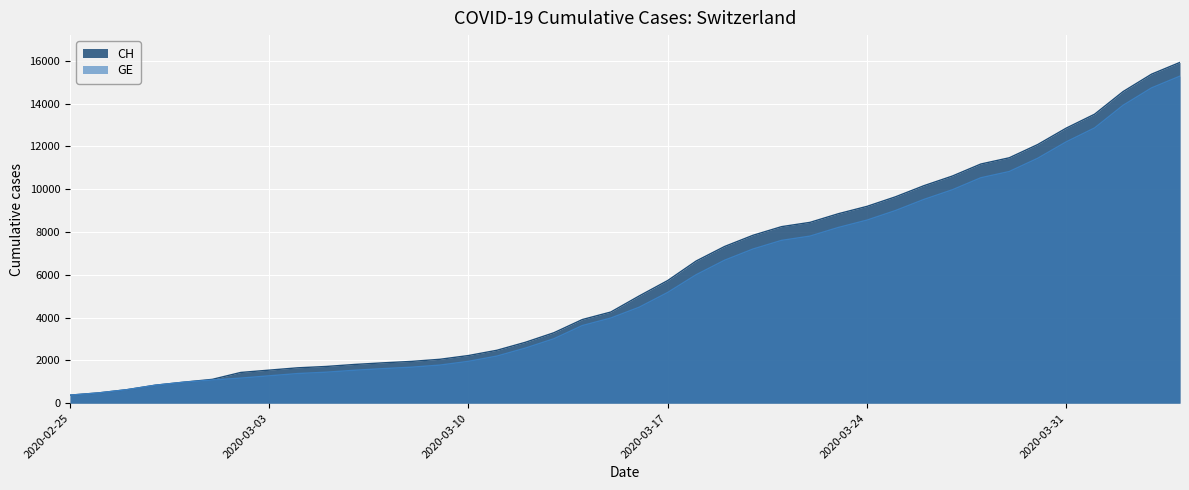

What is the total value across all series at 2020-02-29?

1962